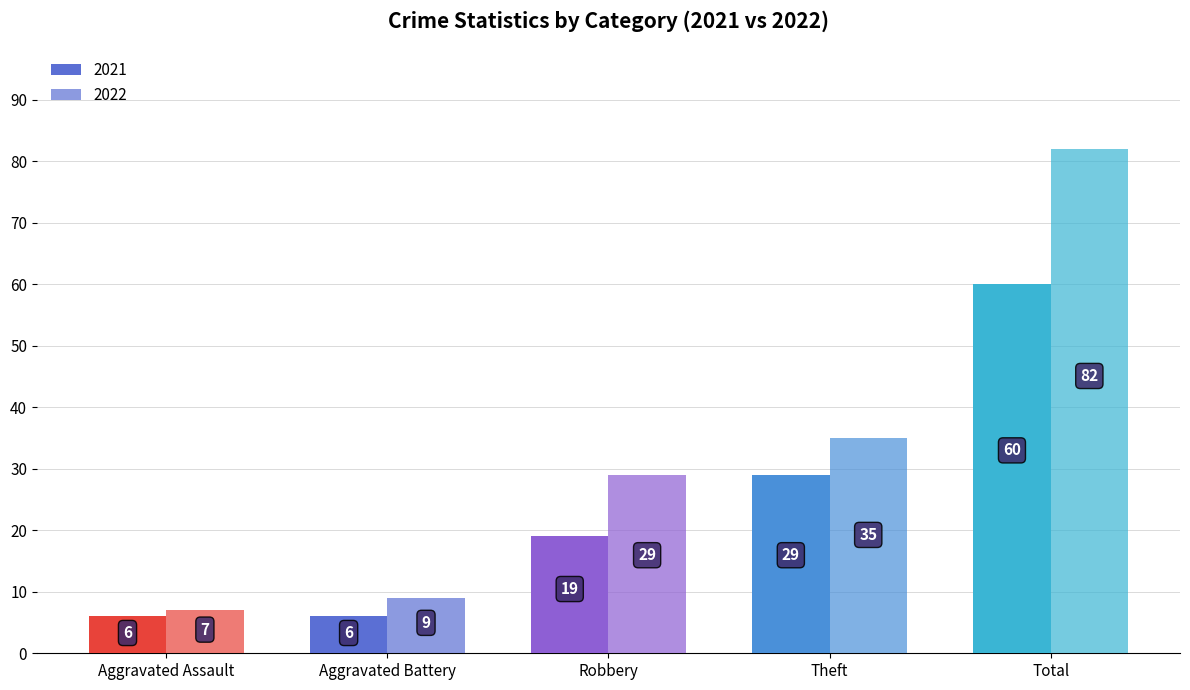

How many data points does each series have?

5